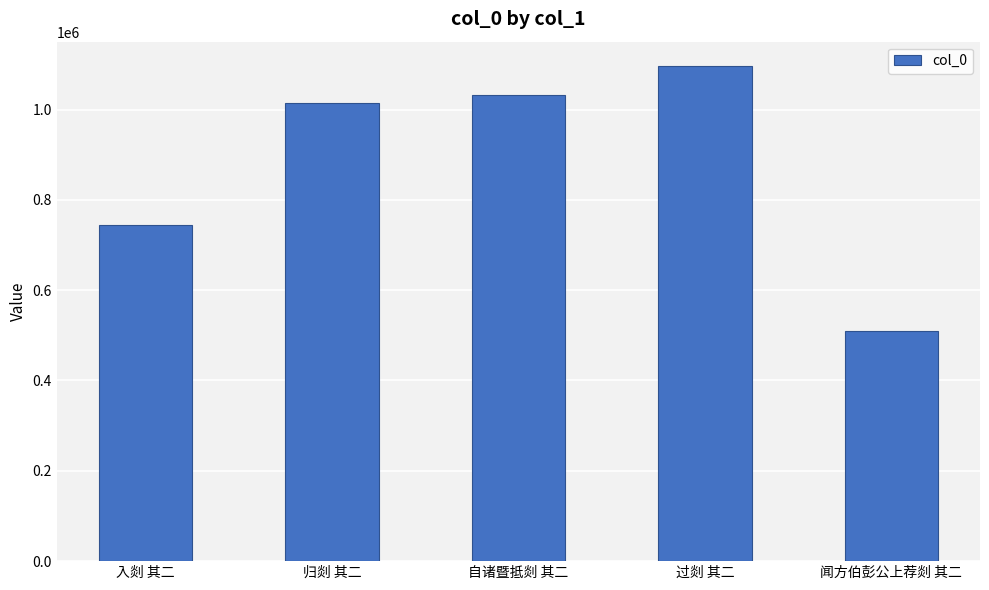

Rank the categories by value from lowest to highest.

闻方伯彭公上荐剡 其二, 入剡 其二, 归剡 其二, 自诸暨抵剡 其二, 过剡 其二